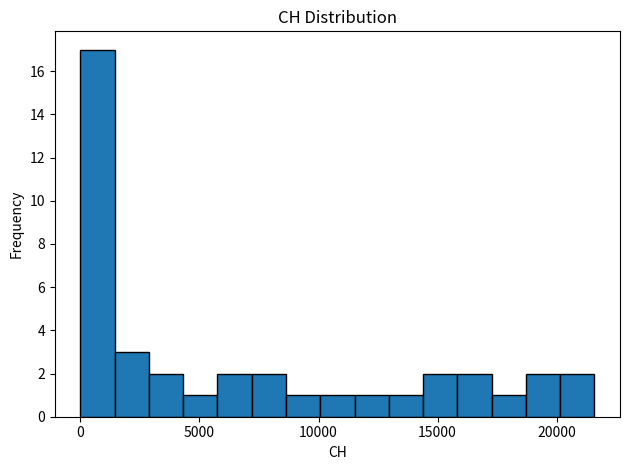

Around what value on the x-axis is the tallest bar? Give the approximate position of its centre, as read against the axis.

500